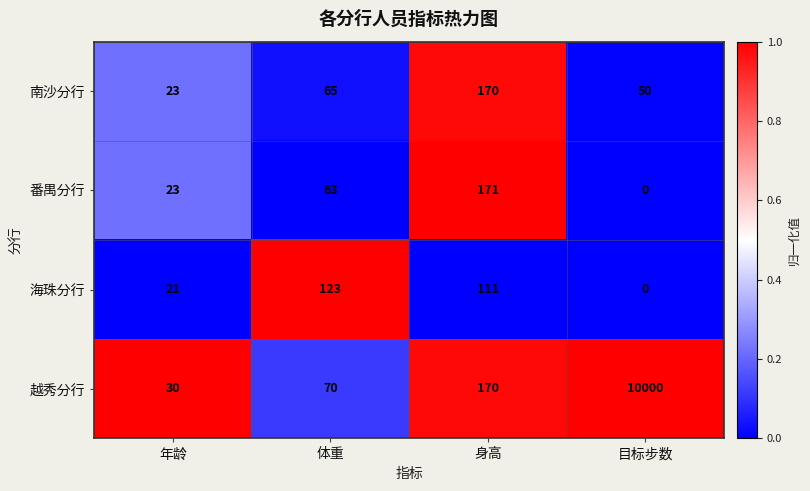

Reading left to right, list all the values displayed in this chart.

南沙分行: 年龄=23	体重=65	身高=170	目标步数=50
番禺分行: 年龄=23	体重=63	身高=171	目标步数=0
海珠分行: 年龄=21	体重=123	身高=111	目标步数=0
越秀分行: 年龄=30	体重=70	身高=170	目标步数=10000